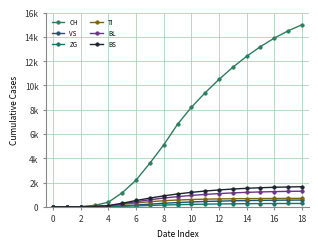

List the series in order of their peak value, highest first.

CH, BS, BL, TI, VS, ZG